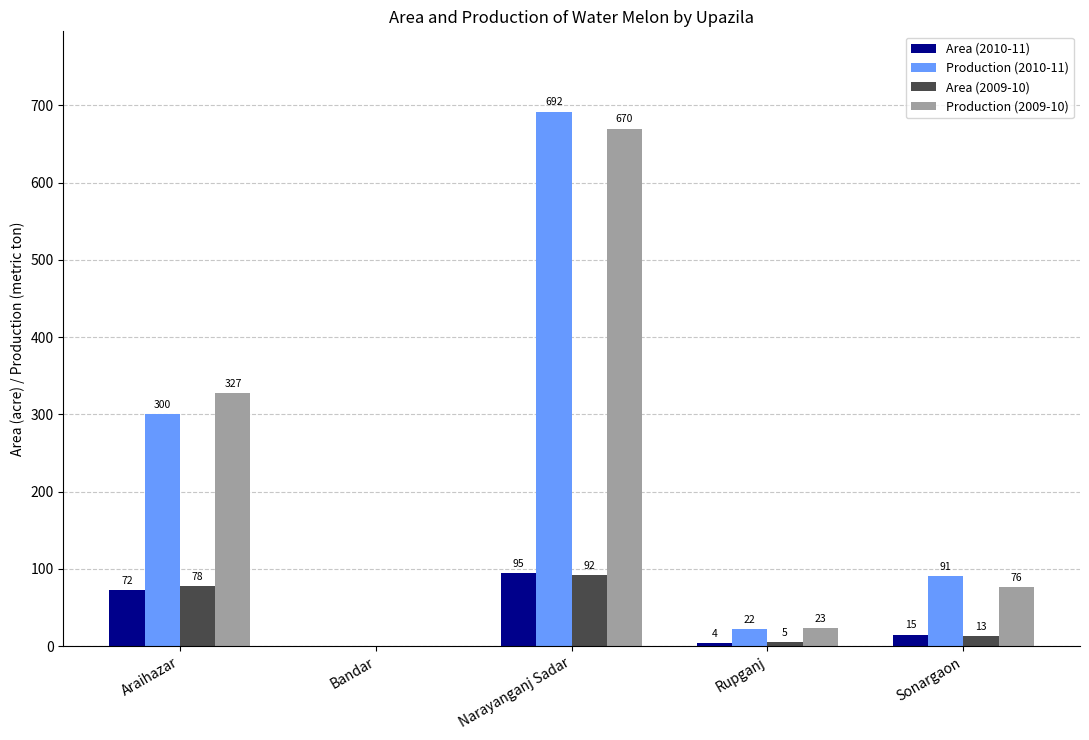

Reading left to right, list all the values displayed in this chart.

Area (2010-11): Araihazar=72	Bandar=0	Narayanganj Sadar=95	Rupganj=4	Sonargaon=15
Production (2010-11): Araihazar=300	Bandar=0	Narayanganj Sadar=692	Rupganj=22	Sonargaon=91
Area (2009-10): Araihazar=78	Bandar=0	Narayanganj Sadar=92	Rupganj=5	Sonargaon=13
Production (2009-10): Araihazar=327	Bandar=0	Narayanganj Sadar=670	Rupganj=23	Sonargaon=76